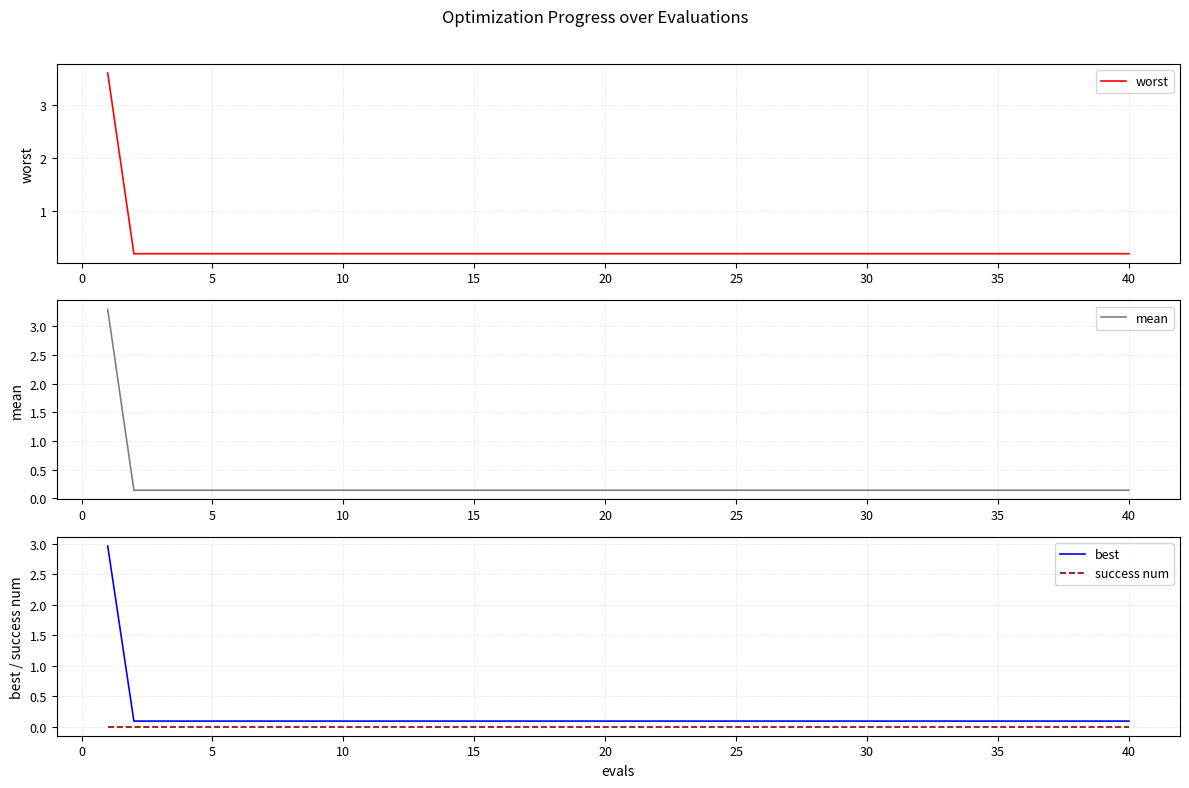

How many lines are shown in the chart?

4